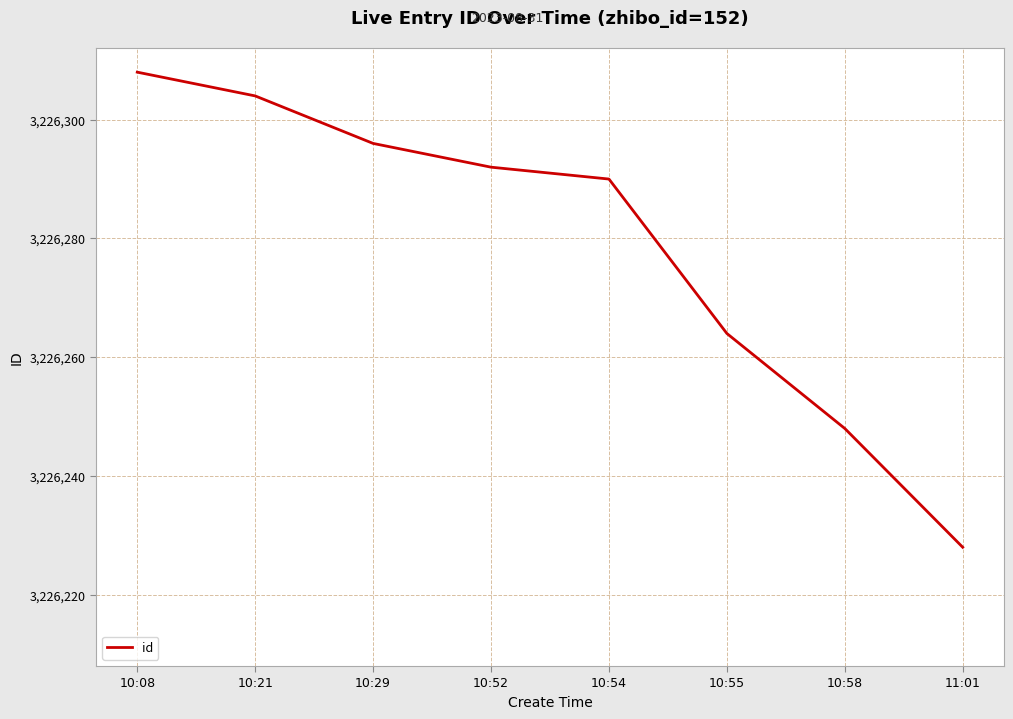

Where is the data nearest to the value 3226268?

10:55